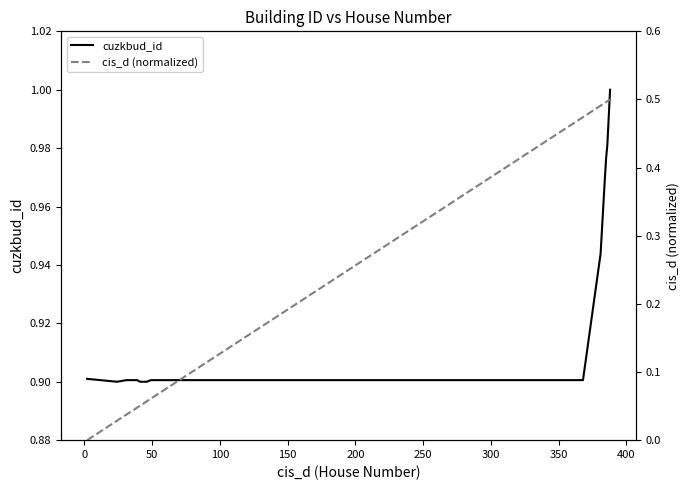

True or false: cis_d (normalized) has more than 0 points higher than both neighbors.

False